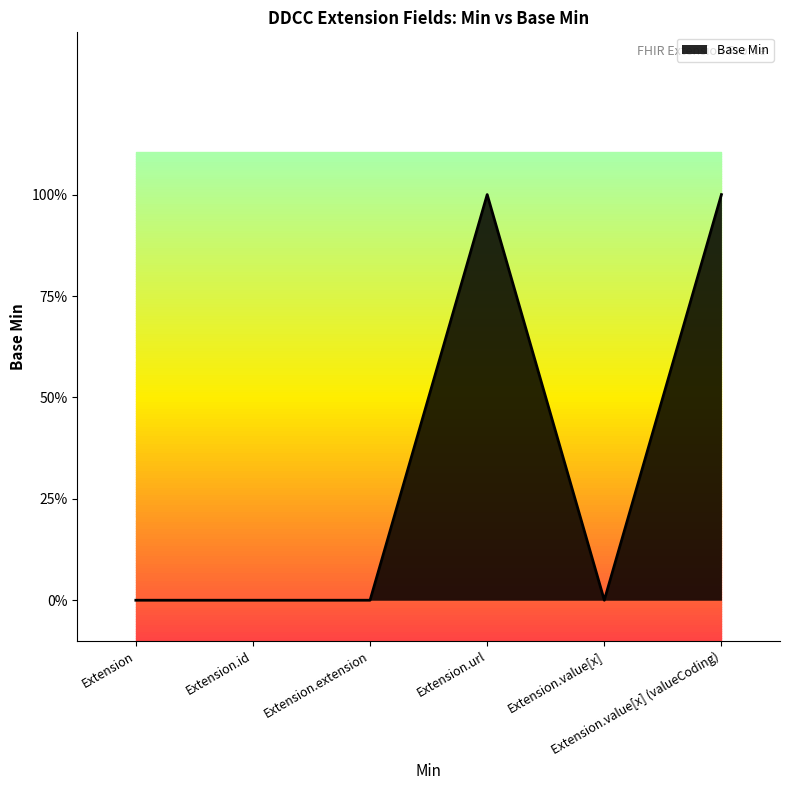

Rank the categories by value from lowest to highest.

Extension, Extension.id, Extension.extension, Extension.value[x], Extension.url, Extension.value[x] (valueCoding)